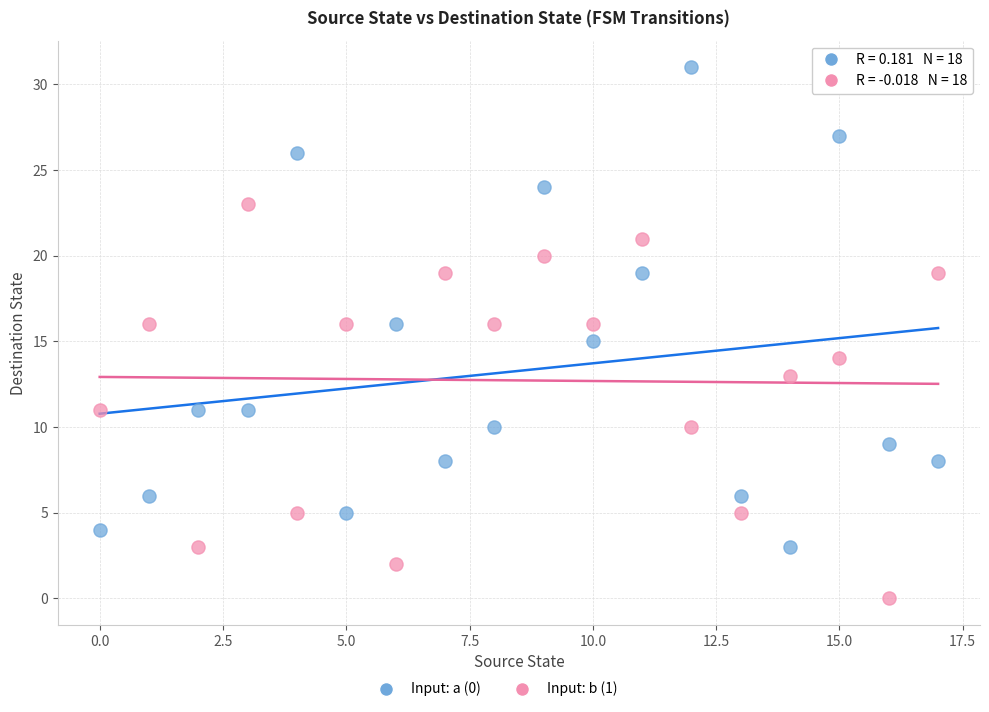

Which series has the largest Y range (max minus min)?

Input: a (0)